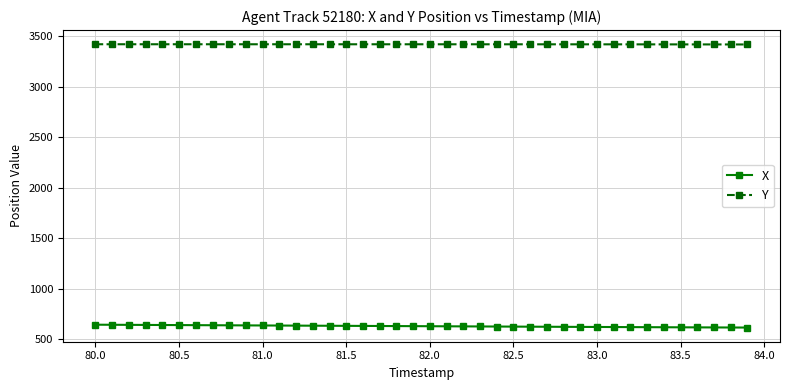

What is the value of the Y point at the 29th from the left?

3419.5